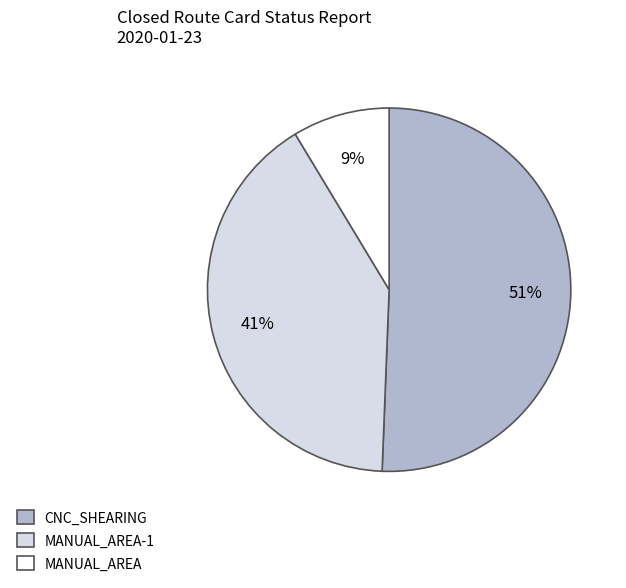

Does any single category account for the majority?

Yes